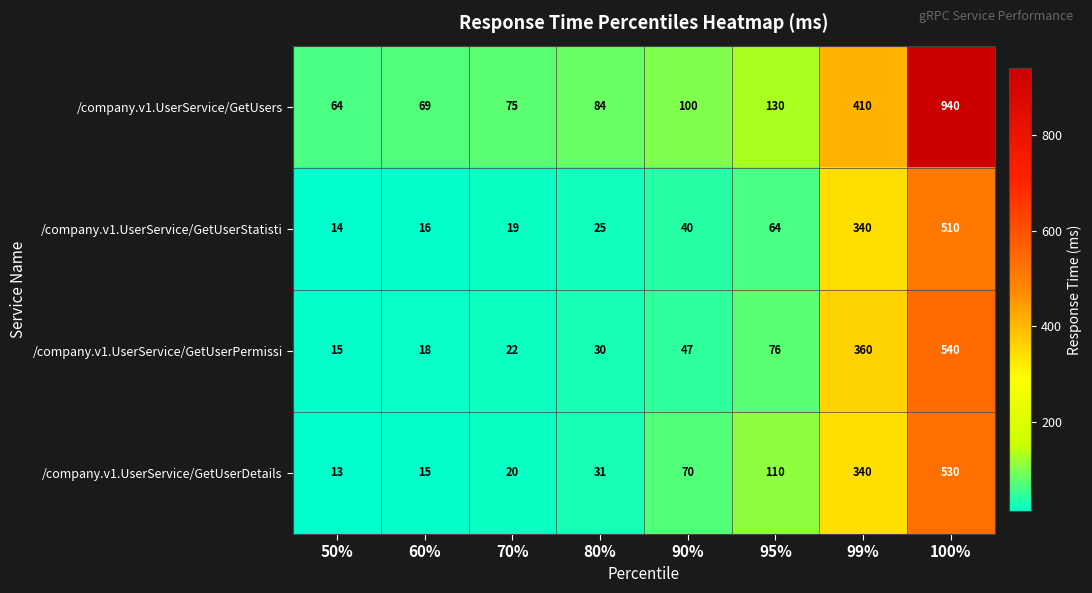

Where is /company.v1.UserService/GetUserDetails nearest to the value 271?

99%